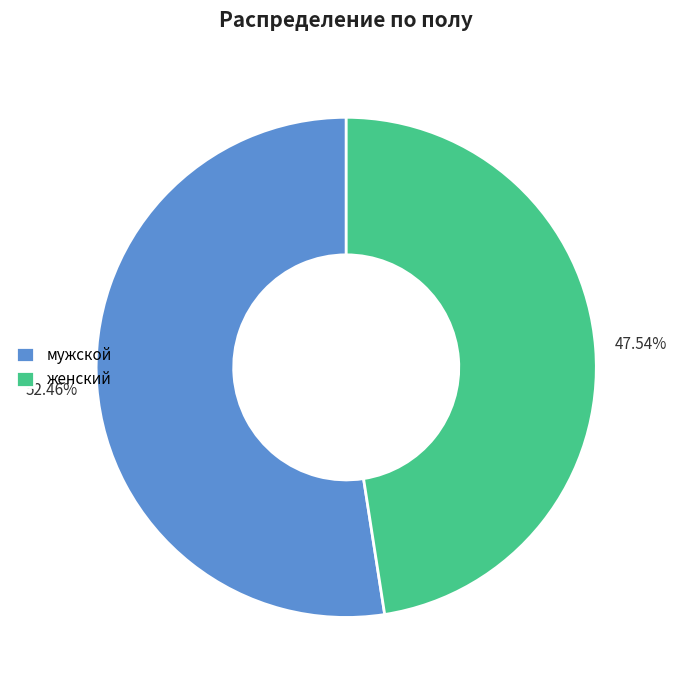

True or false: мужской accounts for 44% of the total.

False